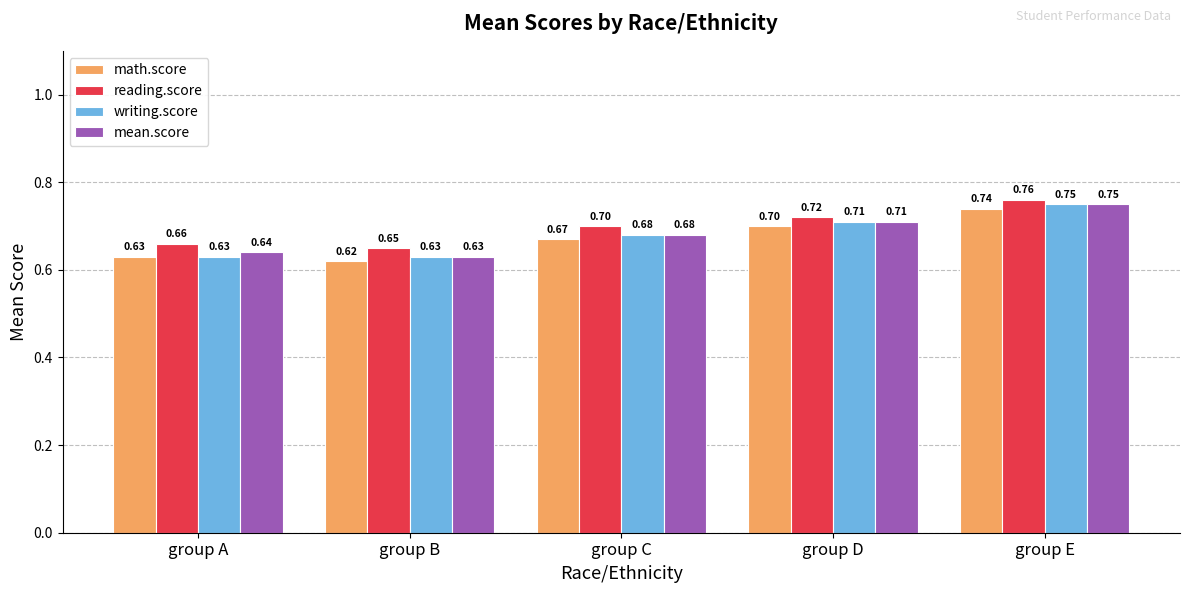

Where is mean.score nearest to the value 0?

group B